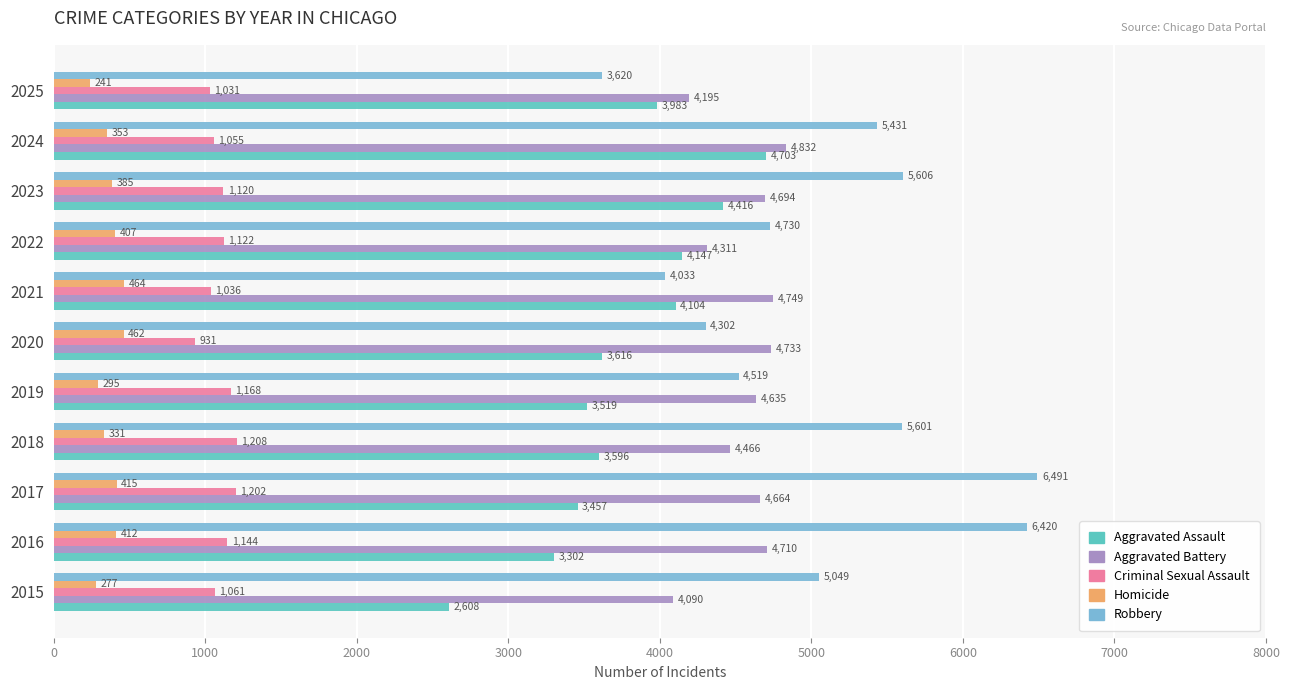

The value of Homicide at 2016 is 412. True or false?

True